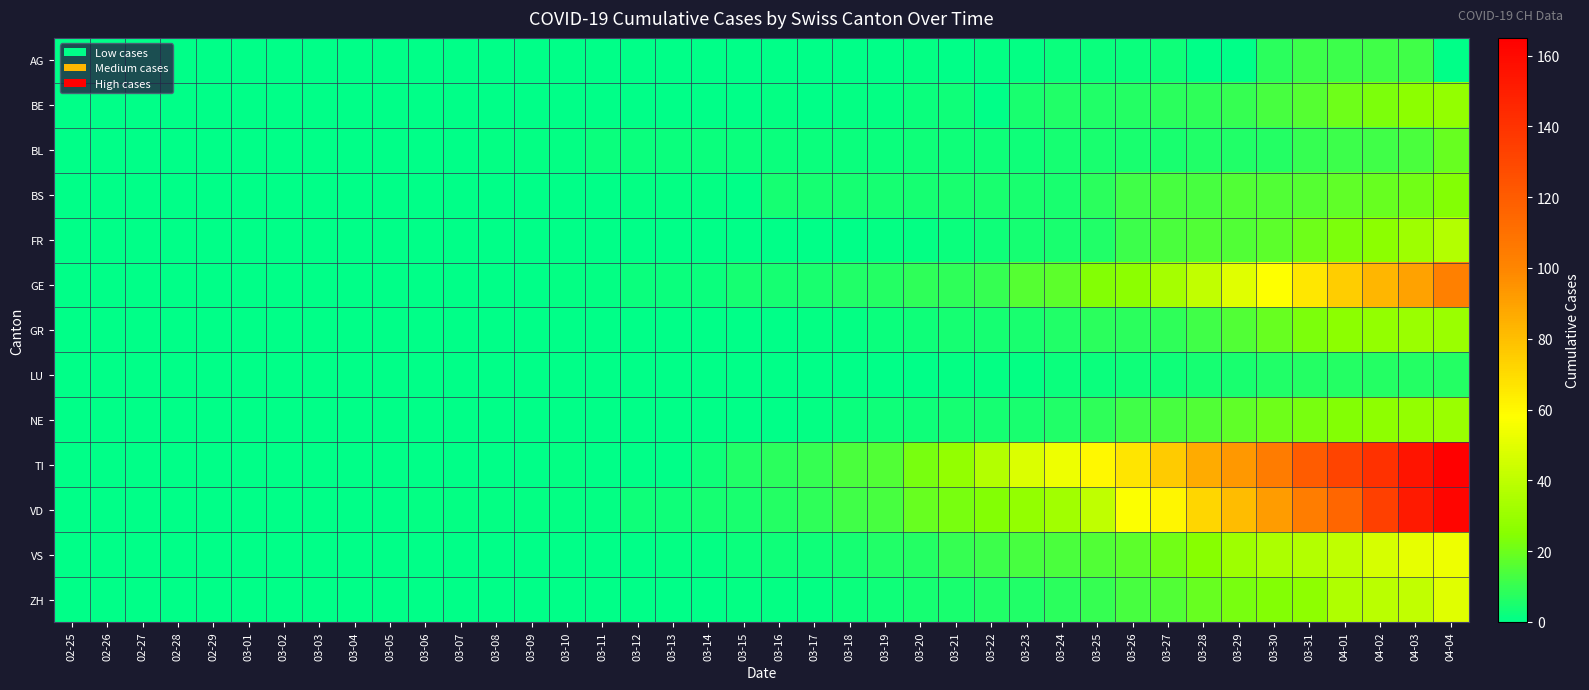

How many categories are shown in the chart?

40